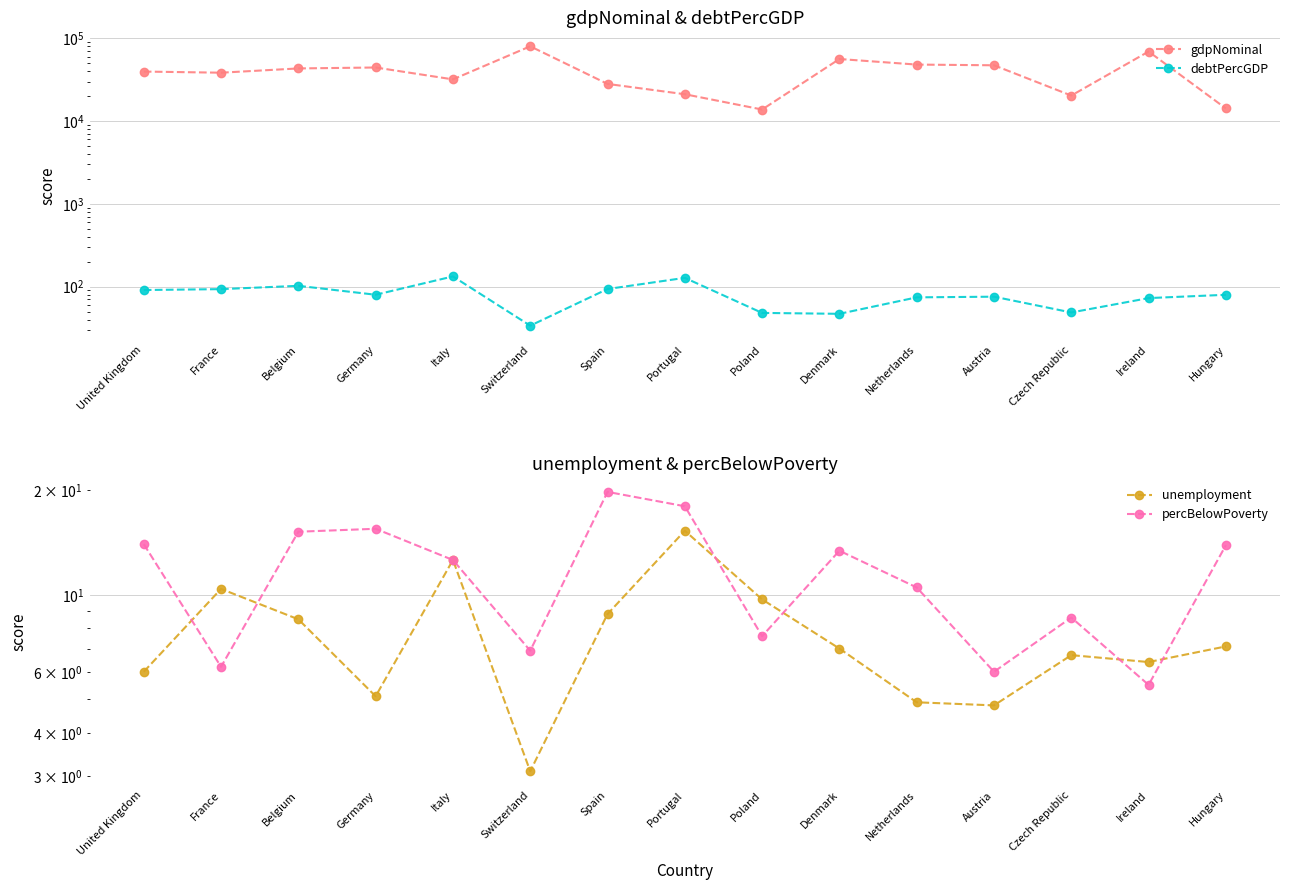

Is it true that gdpNominal equals 20368.0 at Czech Republic?

True